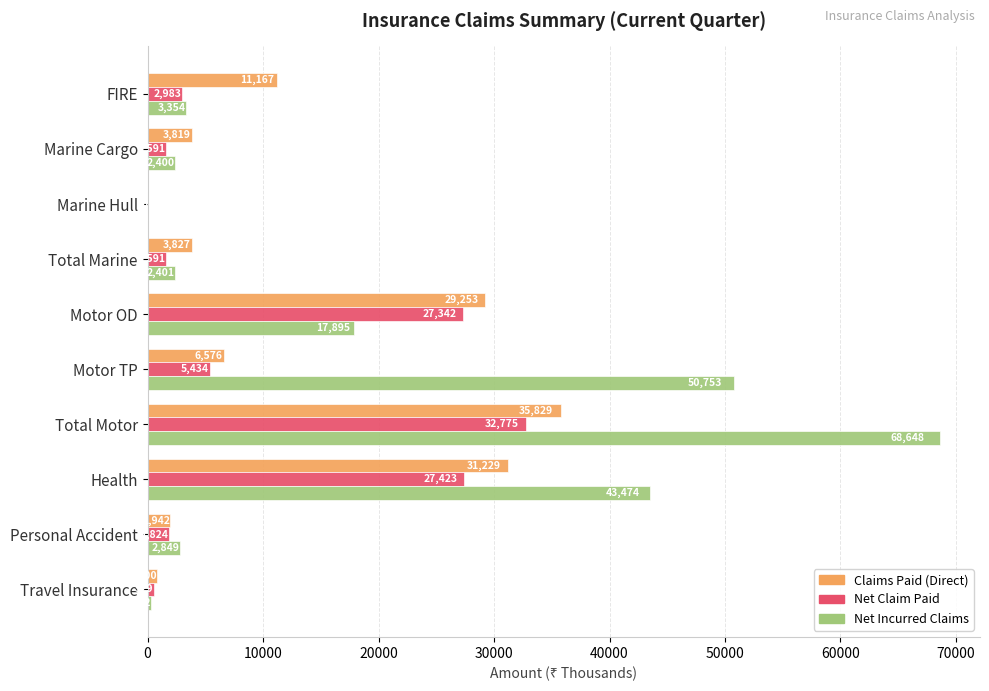

Is it true that Claims Paid (Direct) equals 3827 at Total Marine?

True